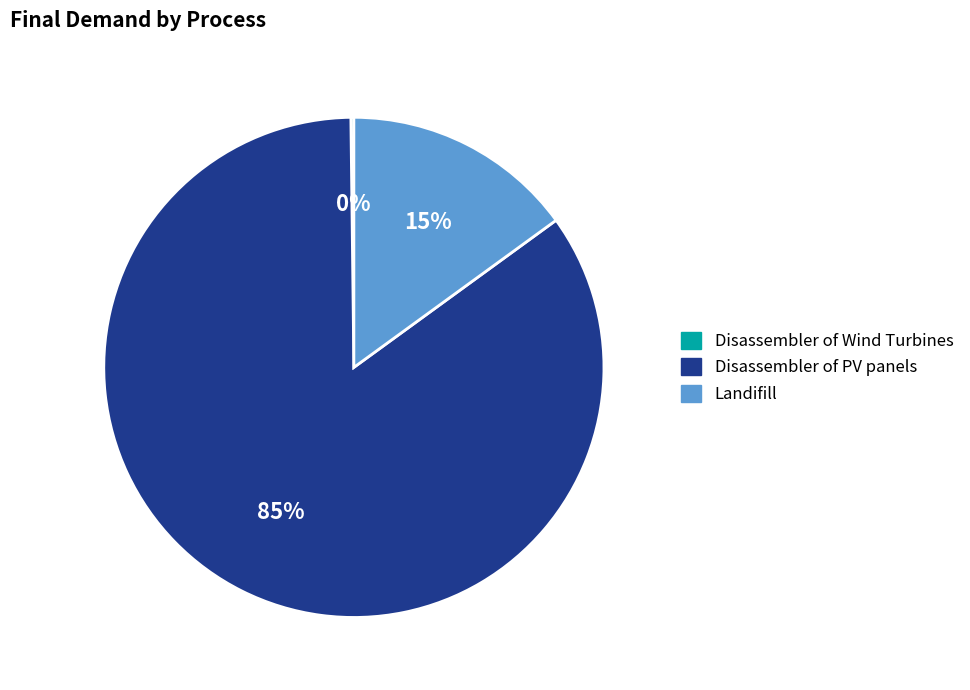

Does Disassembler of PV panels account for over 50% of the chart?

Yes